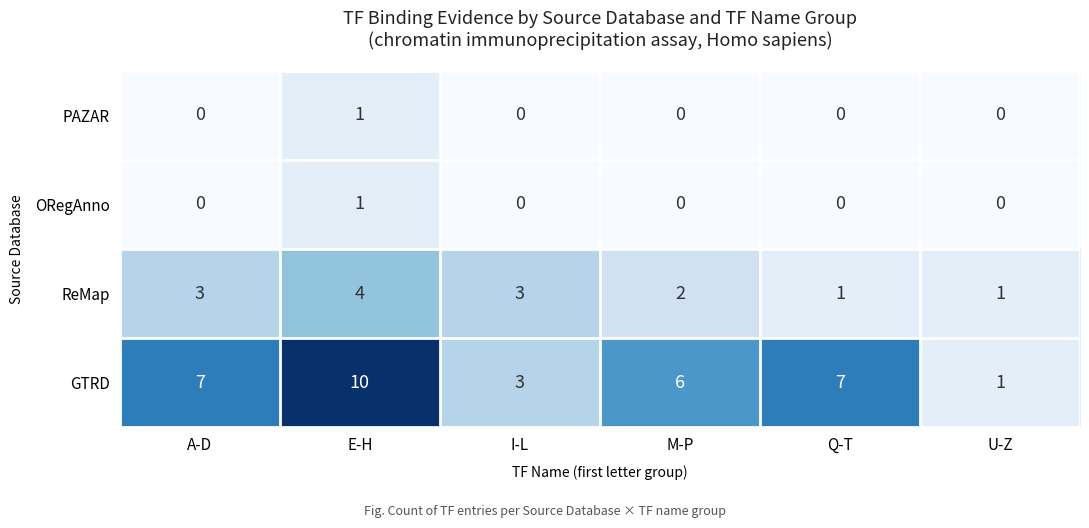

Which series has the largest total across all categories?

GTRD